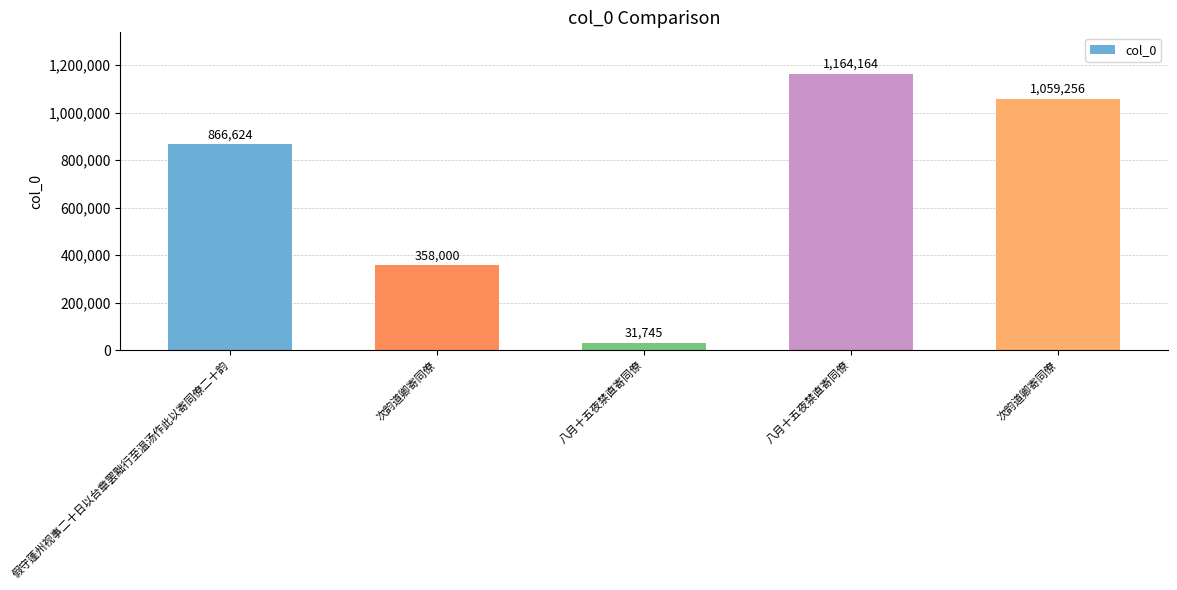

What is the value of the 3rd bar from the left?

31745